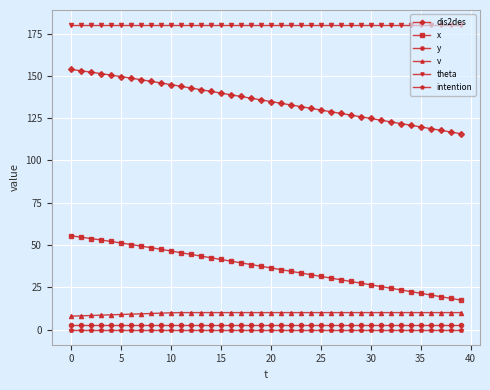

At how many categories does at least one series exceed 166?

40